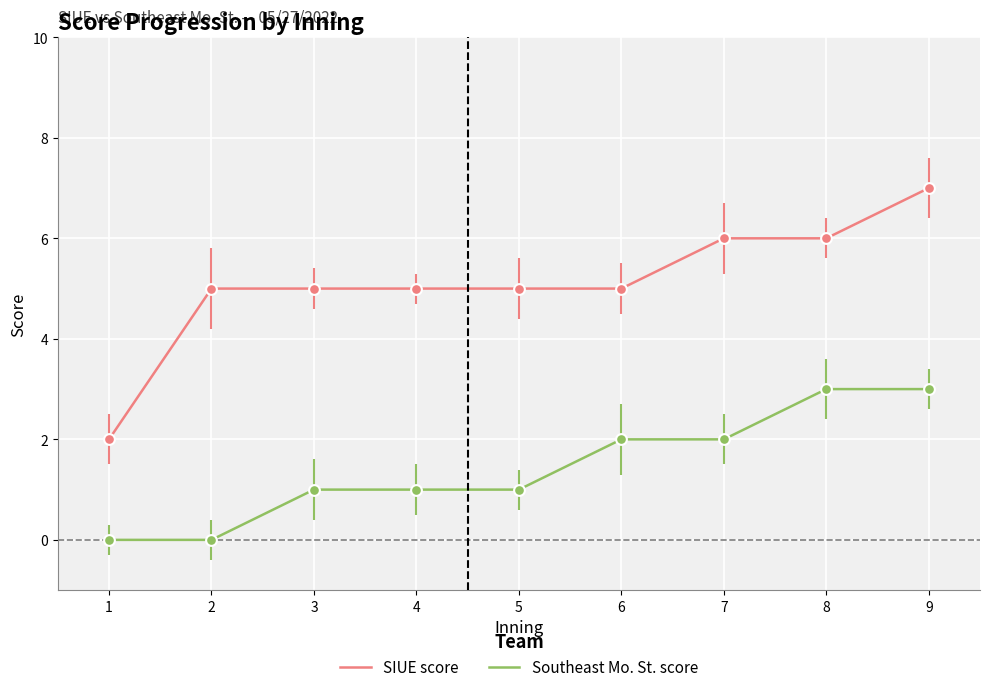

Which series has the widest spread of values?

SIUE score